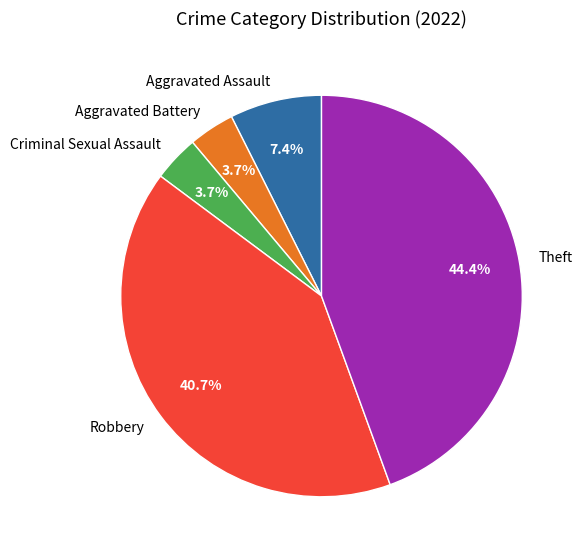

Approximately how many times larger is the value at Robbery compared to Theft?

0.9